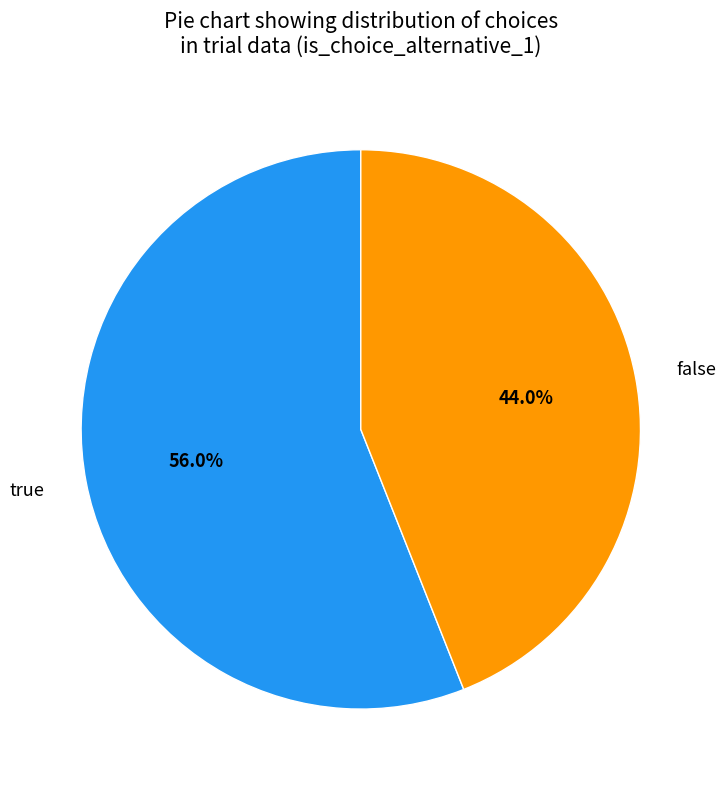

Rank the categories by value from lowest to highest.

false, true